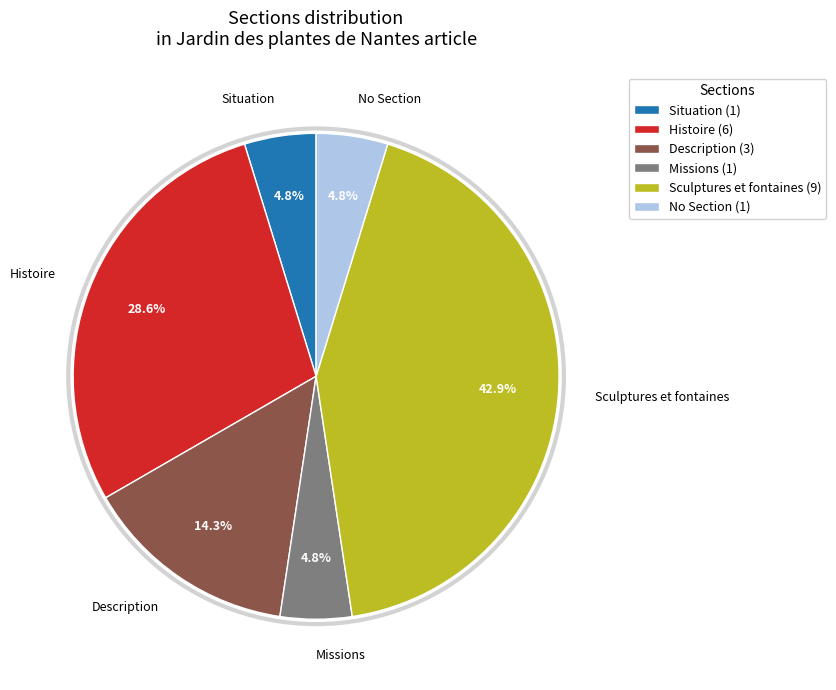

Which slice is the largest?

Sculptures et fontaines (9)